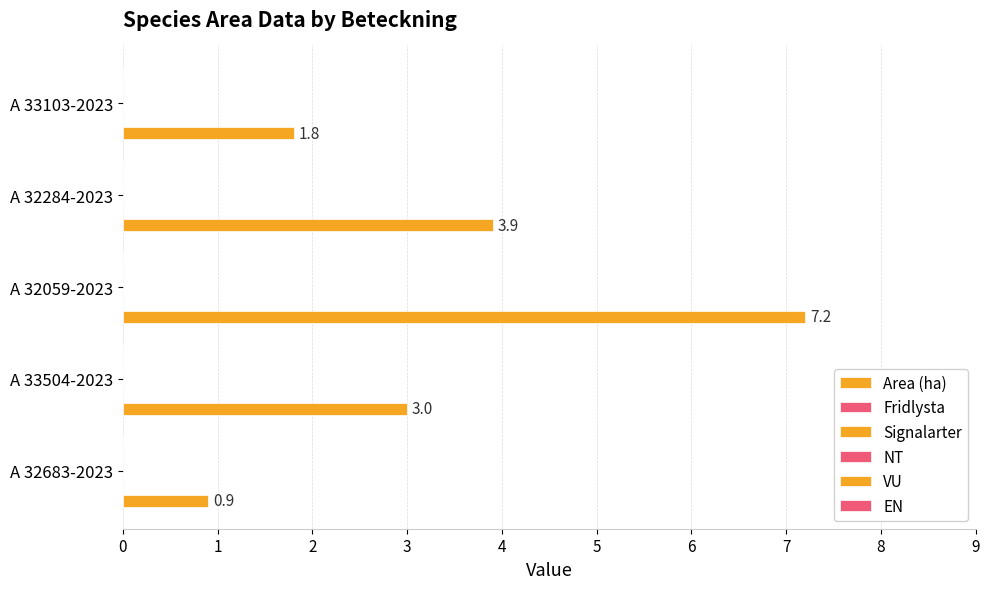

How many bars are there in total?

5